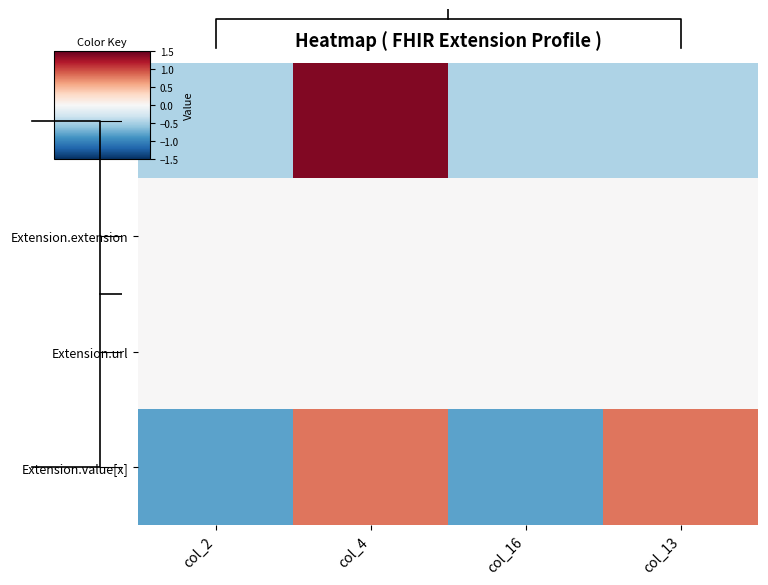

At which category is the sum across all series the highest?

col_4